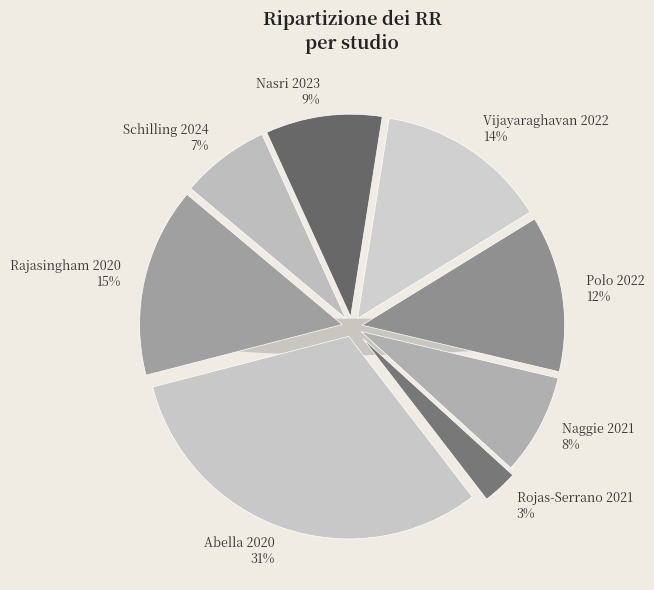

To the nearest percent, what portion does Schilling 2024 represent?

7%